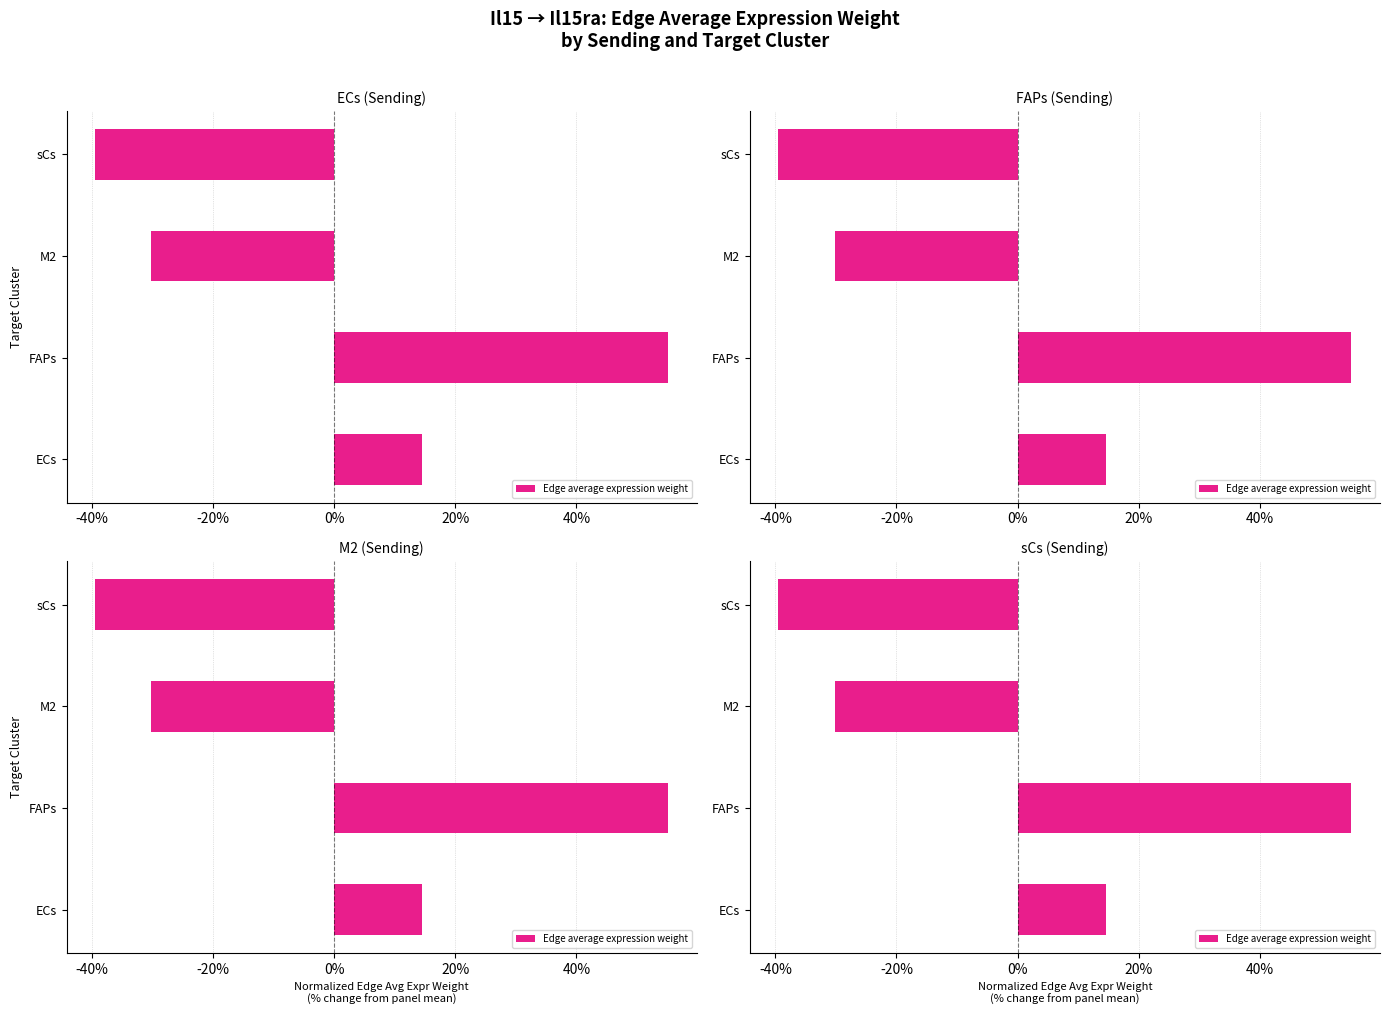

True or false: the data shows -60.8 at sCs.

False